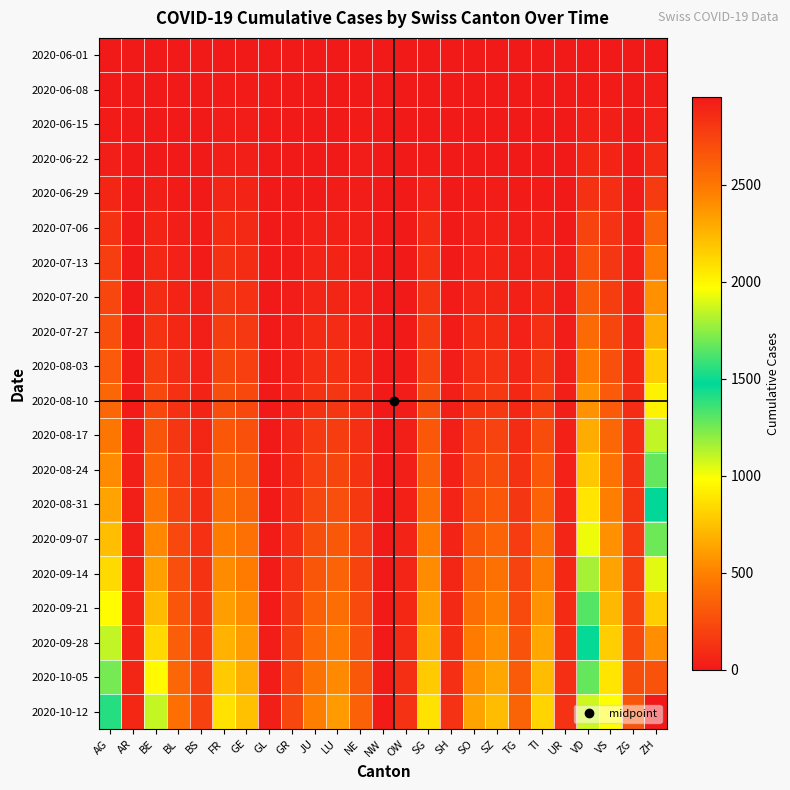

What is the difference between the highest and lowest values at TG?

367